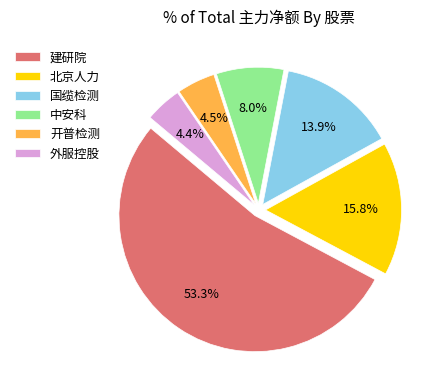

To the nearest percent, what portion does 国缆检测 represent?

14%